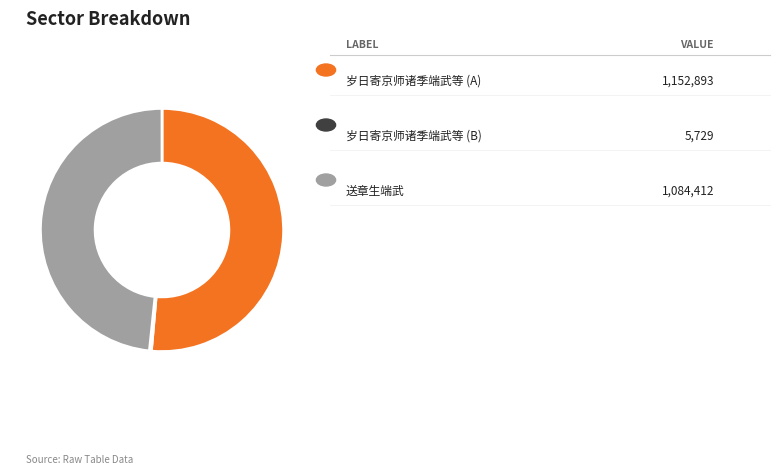

Is there a majority slice in this chart?

Yes